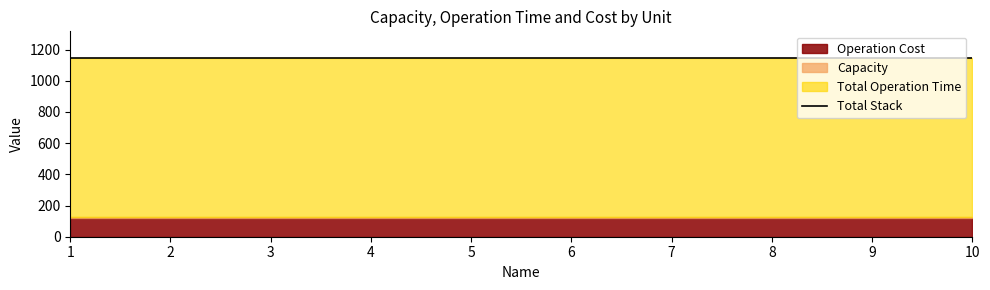

What is the maximum value for Operation Cost?

120